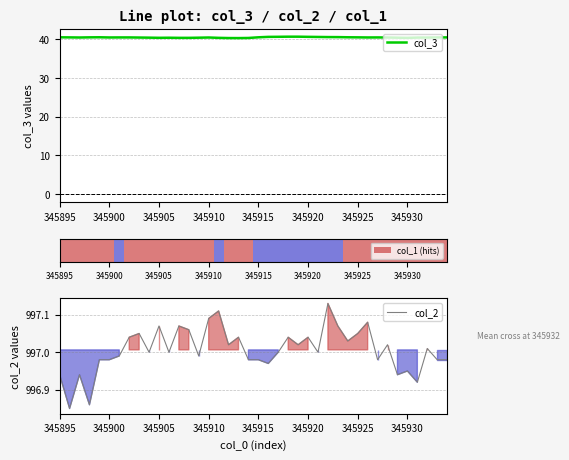

The col_3 series shows 23.2 at 345905. True or false?

False